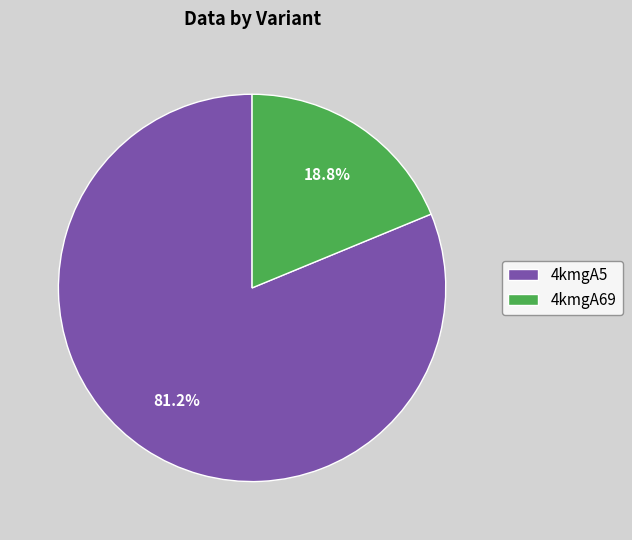

What percentage is the 4kmgA5 slice, to the nearest percent?

81%